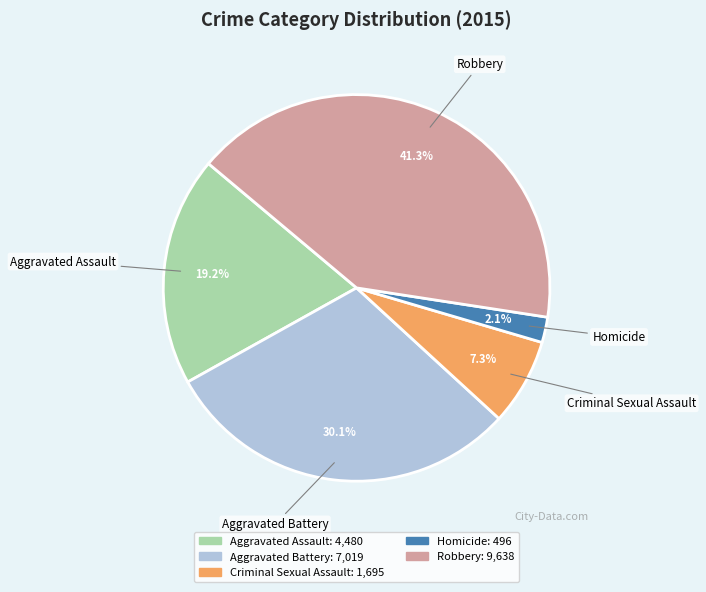

To the nearest percent, what percentage of the pie is Aggravated Battery?

30%